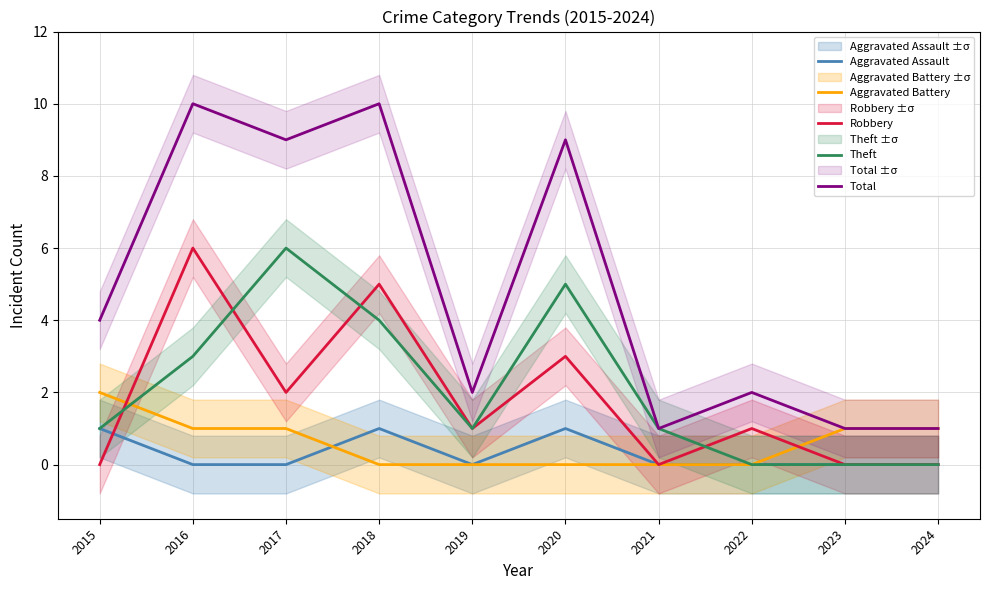

What is the difference between the maximum and minimum values in the Robbery series?

6